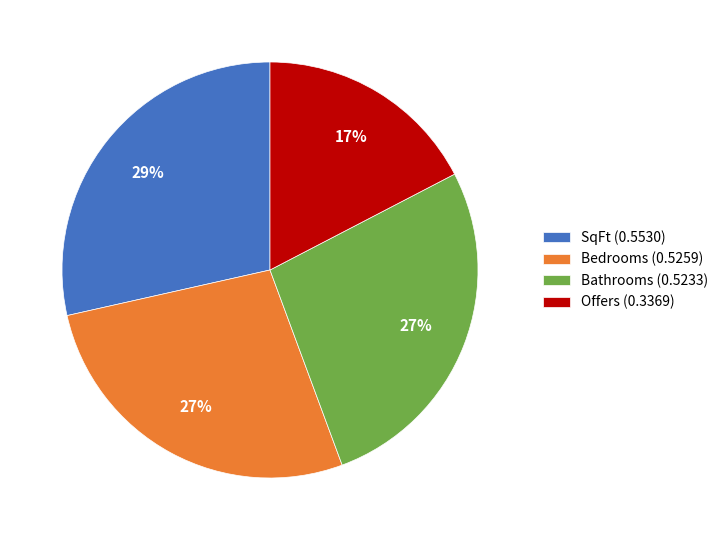

To the nearest percent, what percentage of the pie is SqFt (0.5530)?

29%